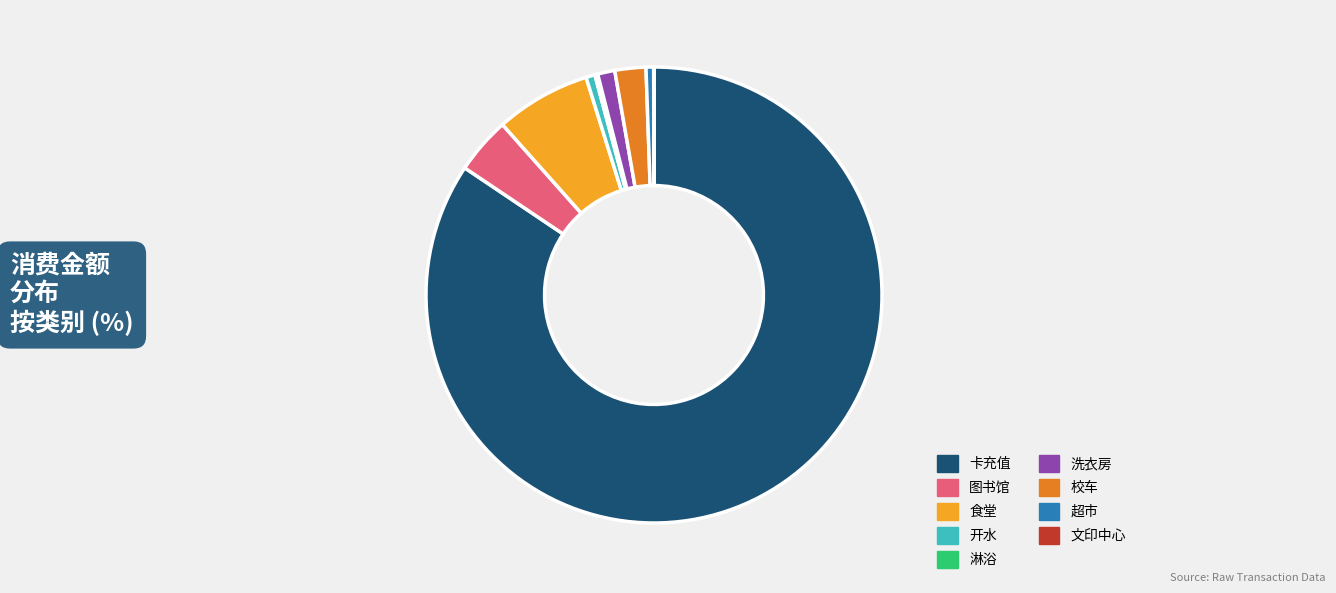

What is the largest slice in the pie chart?

卡充值